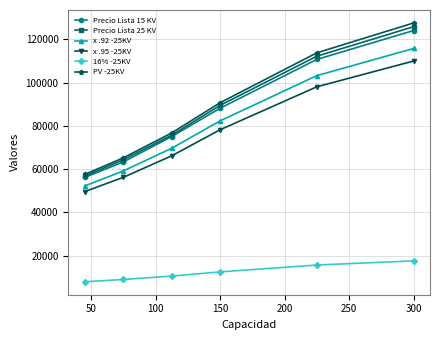

What is the value of the PV -25KV point at the 3rd from the left?

76775.1